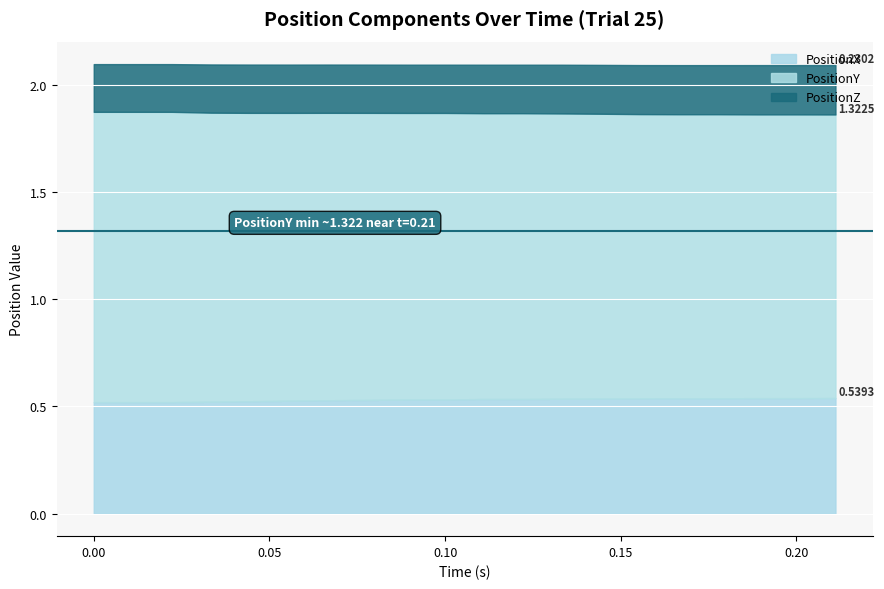

Reading left to right, list all the values displayed in this chart.

PositionX: 0=0.5	1=0.5	2=0.5	3=0.5	4=0.5	5=0.5	6=0.5	7=0.5	8=0.5	9=0.5	10=0.5	11=0.5	12=0.5	13=0.5	14=0.5	15=0.5	16=0.5	17=0.5	18=0.5	19=0.5
PositionY: 0=1.4	1=1.4	2=1.4	3=1.3	4=1.3	5=1.3	6=1.3	7=1.3	8=1.3	9=1.3	10=1.3	11=1.3	12=1.3	13=1.3	14=1.3	15=1.3	16=1.3	17=1.3	18=1.3	19=1.3
PositionZ: 0=0.2	1=0.2	2=0.2	3=0.2	4=0.2	5=0.2	6=0.2	7=0.2	8=0.2	9=0.2	10=0.2	11=0.2	12=0.2	13=0.2	14=0.2	15=0.2	16=0.2	17=0.2	18=0.2	19=0.2